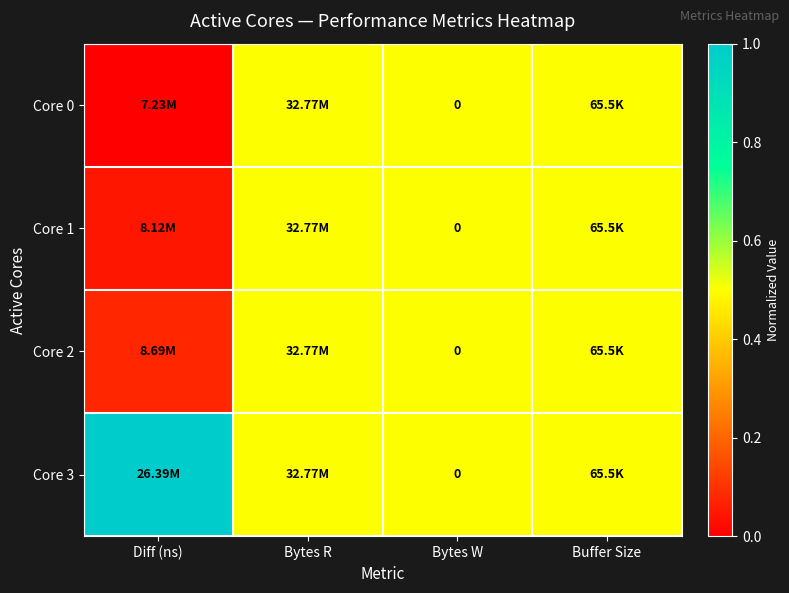

Count the Core 0 values in the range 0 to 1.

4